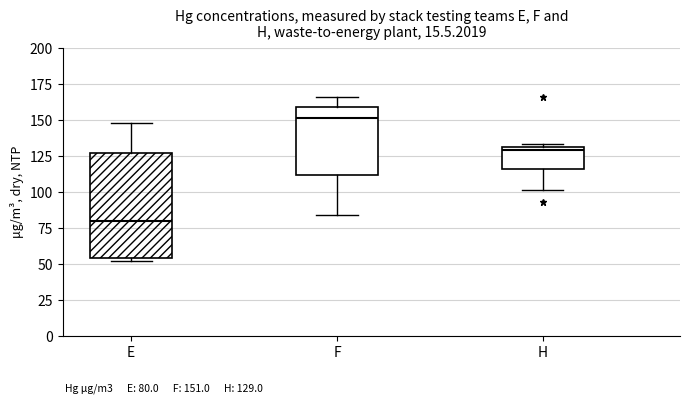

Reading left to right, transcribe this box plot: for each box, give where its median line is, the range the box spans, and where its two whiskers end, as read against the y-axis. The values are not printed on the chart, so give them approximately, as read against the axis.

E: median 80, box 55 to 125, whiskers 50 to 150
F: median 150, box 110 to 160, whiskers 85 to 165
H: median 130 (just below the box's upper edge), box 115 to 130, whiskers 100 to 135